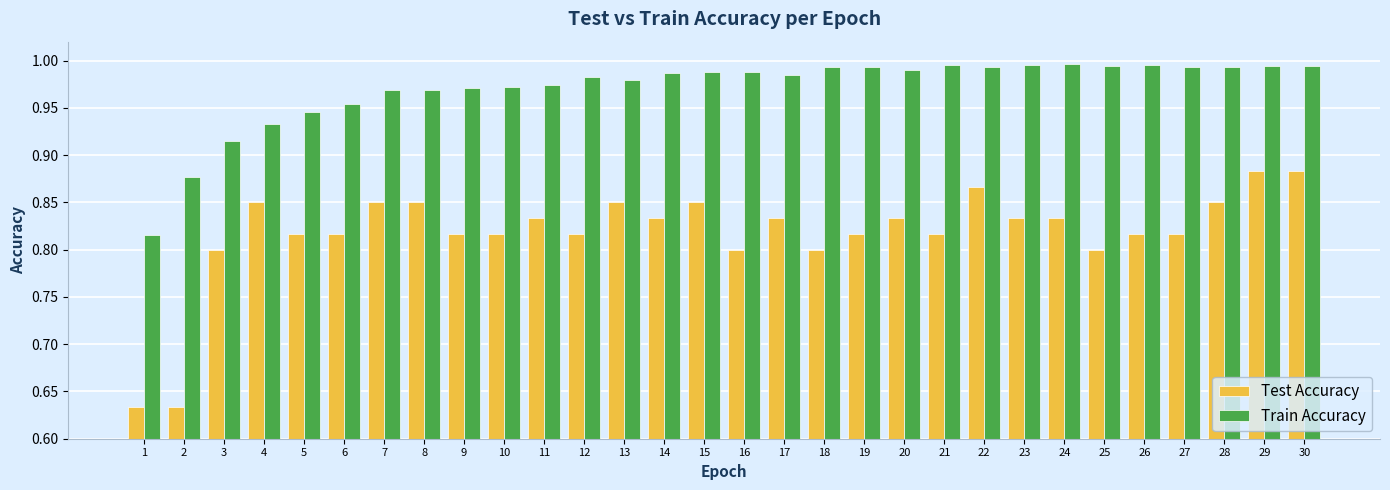

Where is Train Accuracy nearest to the value 0?

1